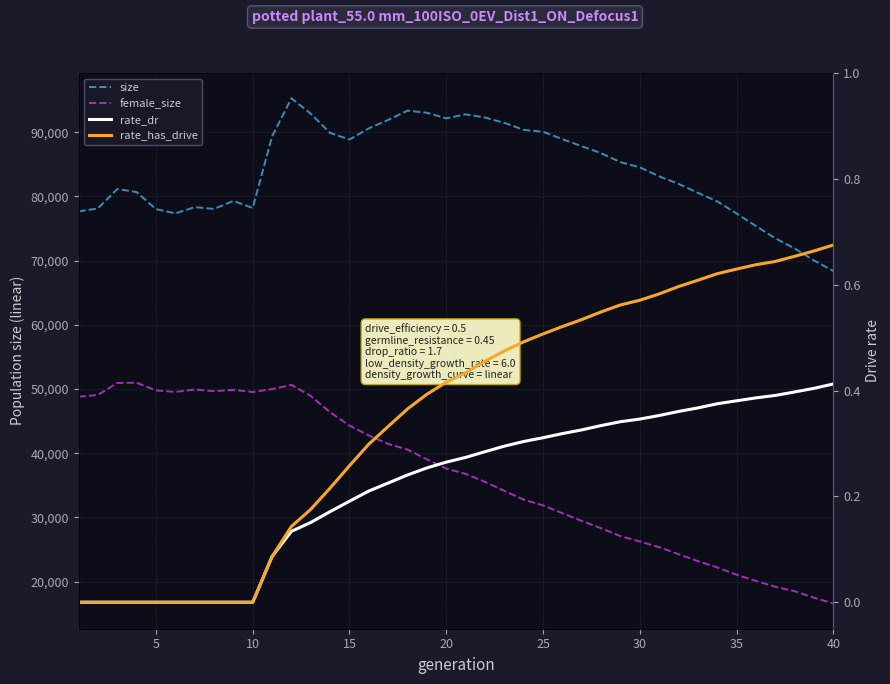

Rank the series by their maximum value, from highest to lowest.

size, female_size, rate_has_drive, rate_dr